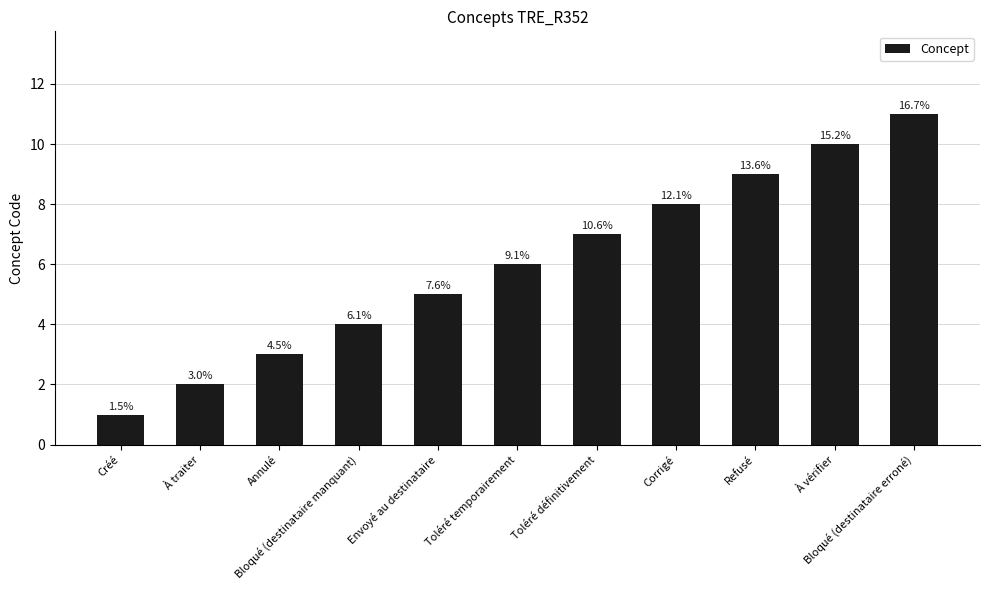

At which category does the chart reach its peak across all series?

Bloqué (destinataire erroné)